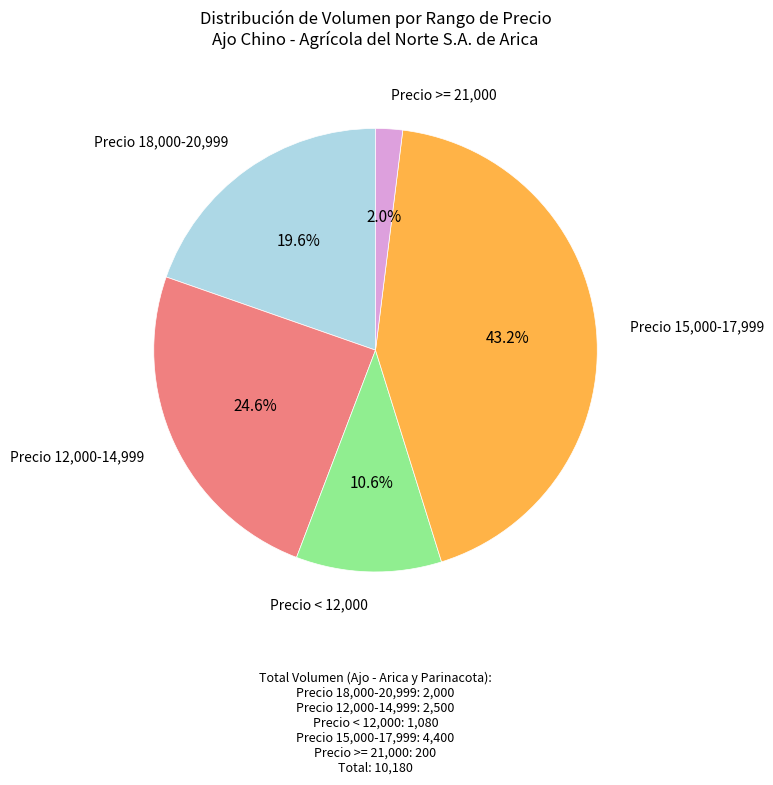

Is there any slice that represents more than half of the pie?

No